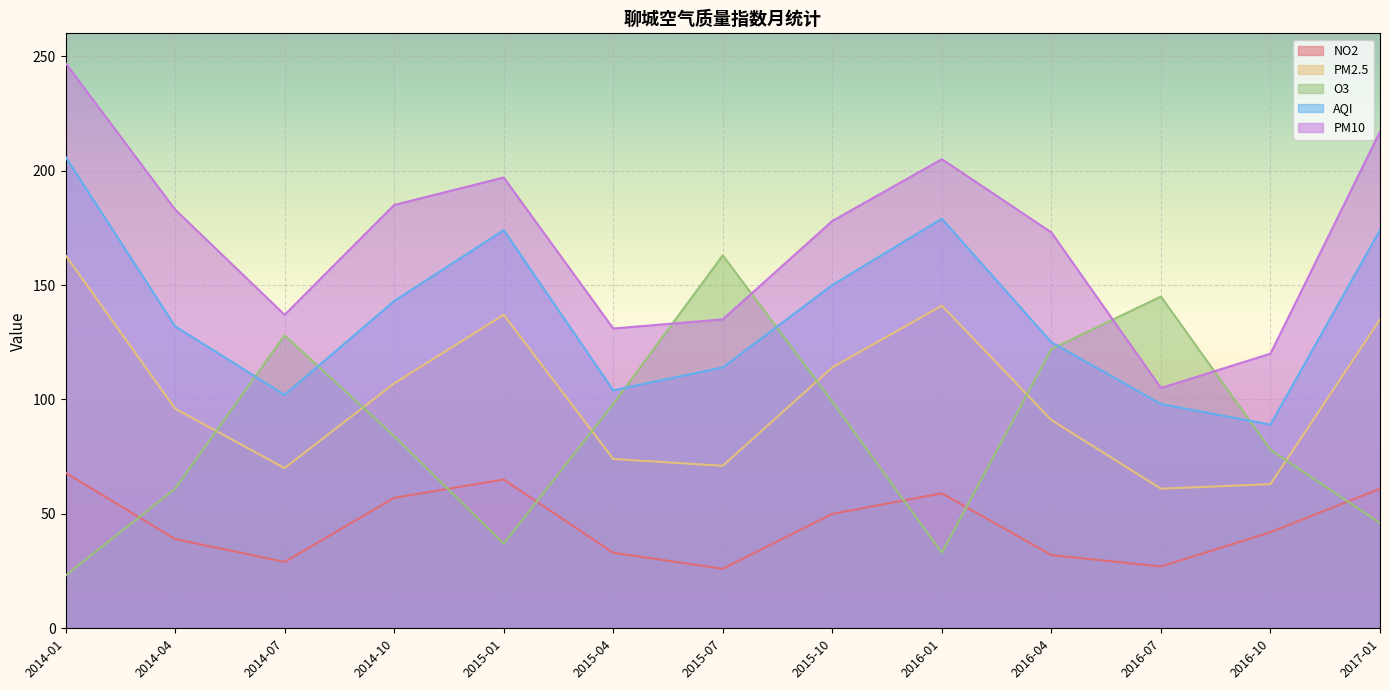

At which label does NO2 reach its minimum?

2015-07